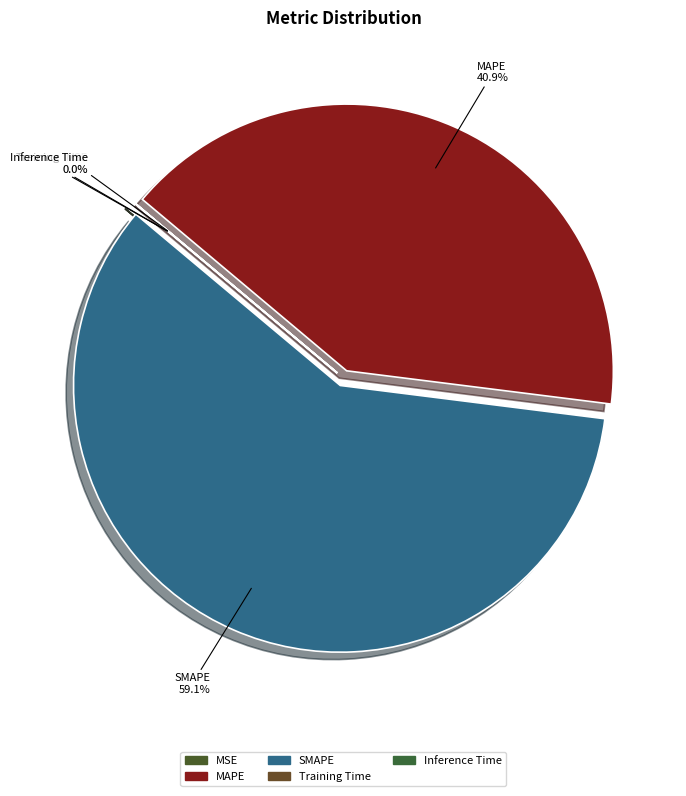

Is SMAPE the majority of the pie?

Yes